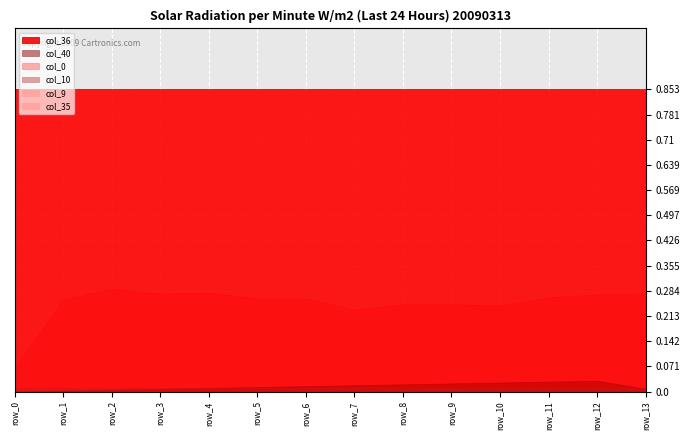

At row_3, list the series in order from smallest to largest.

col_9, col_35, col_40, col_10, col_0, col_36